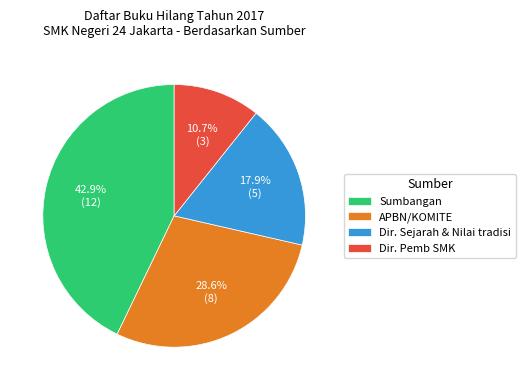

Rank the categories by value from highest to lowest.

Sumbangan, APBN/KOMITE, Dir. Sejarah & Nilai tradisi, Dir. Pemb SMK